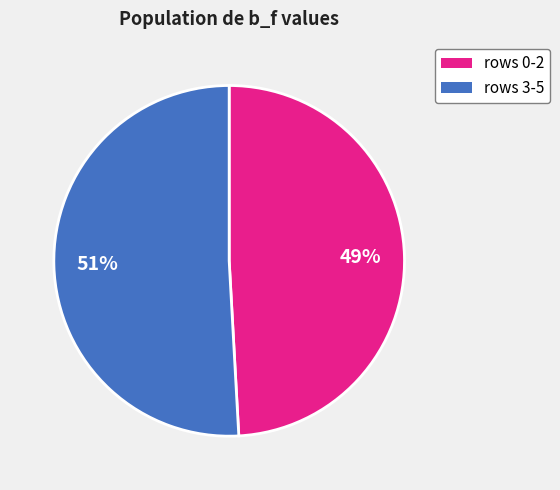

Does any single category account for the majority?

Yes